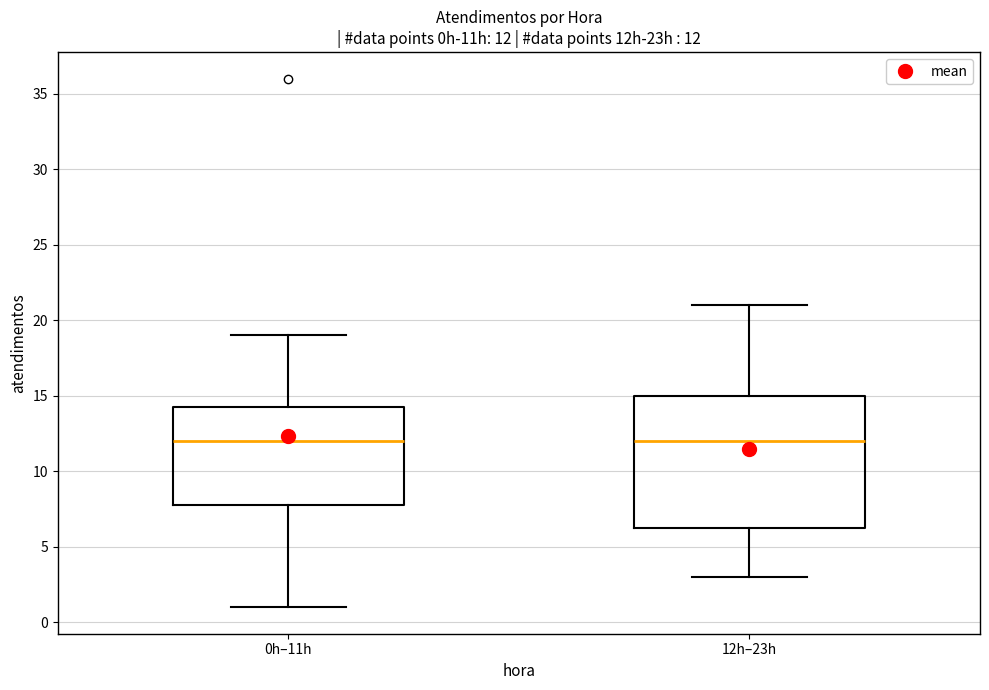

Which box is the tallest, from its lower edge to its upper edge?

12h–23h